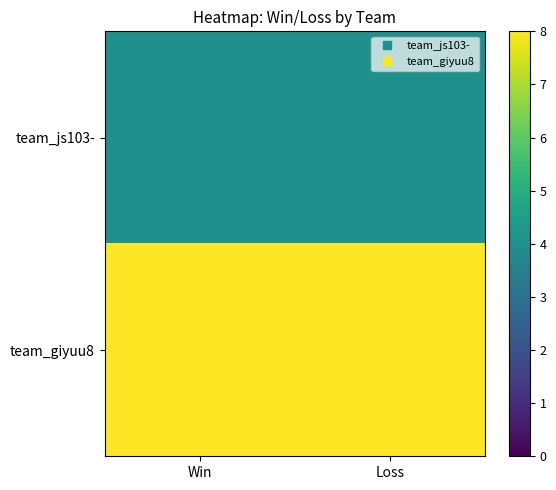

What is the total value across all series at Win?

12